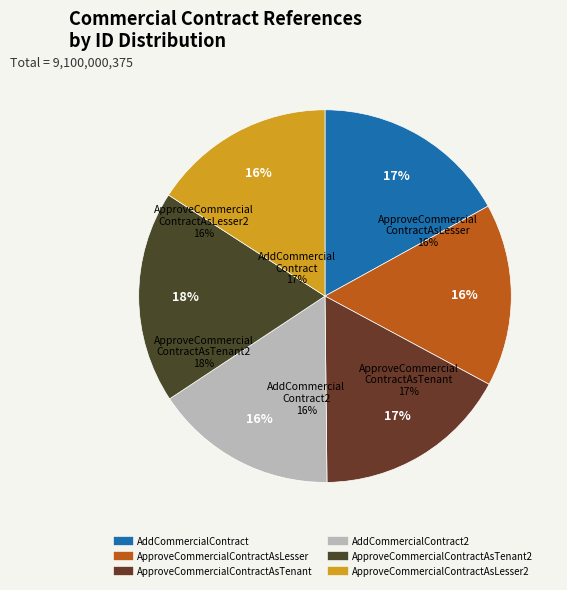

What is the largest slice in the pie chart?

ApproveCommercialContractAsTenant2